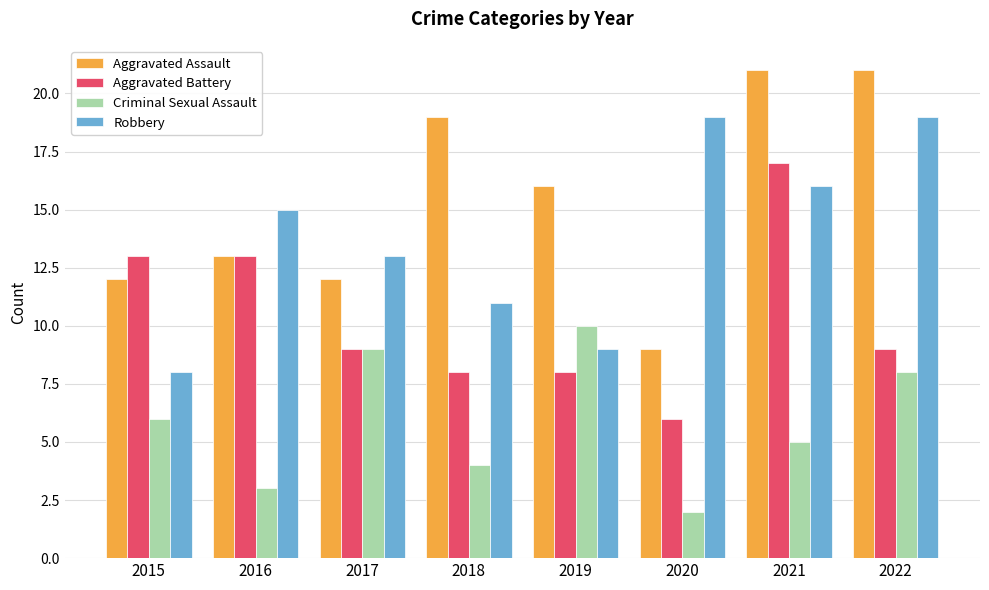

How many data points in Criminal Sexual Assault are less than 6?

4